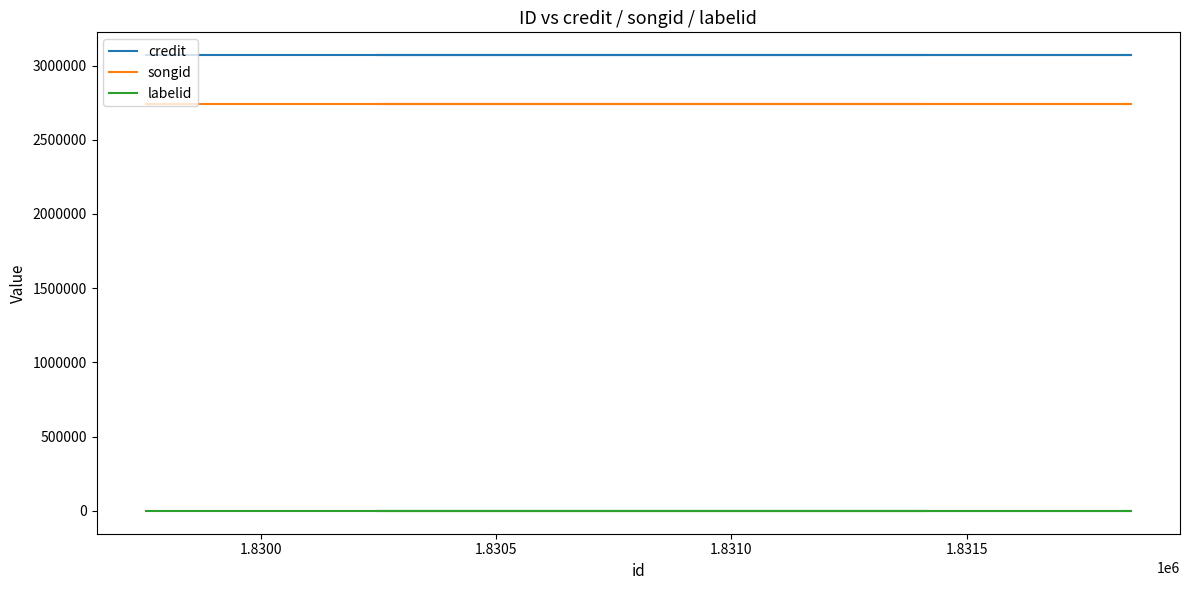

List the series in order of their peak value, highest first.

credit, songid, labelid